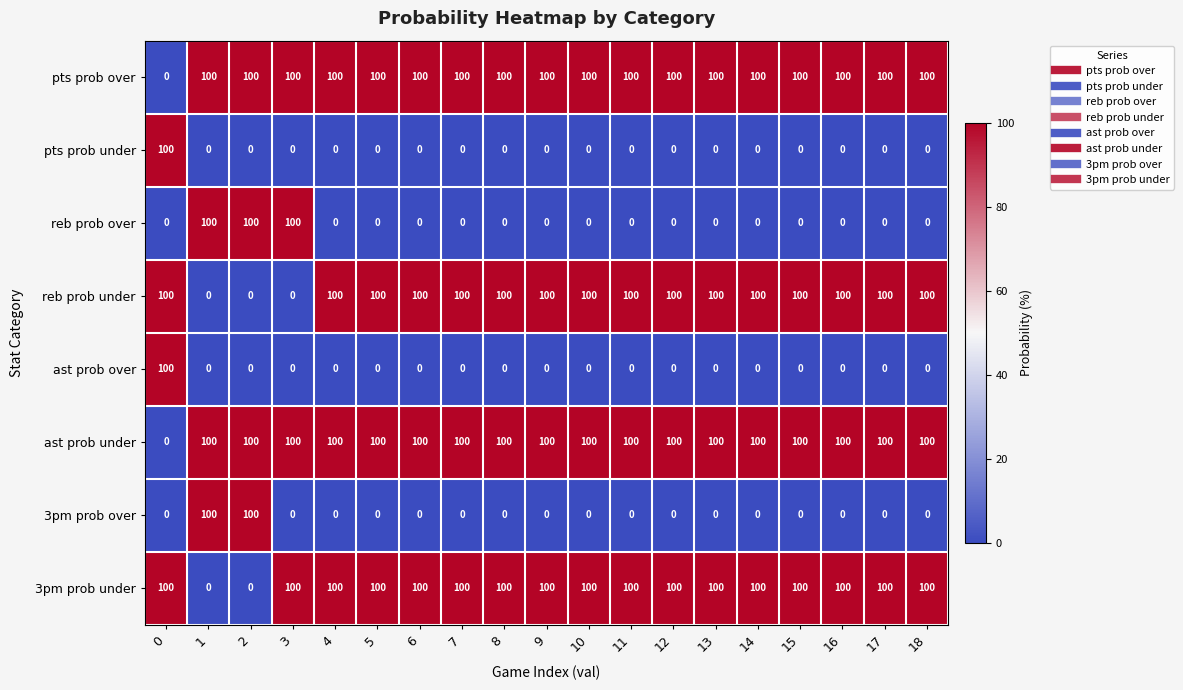

What is the highest value of the reb prob under series?

100